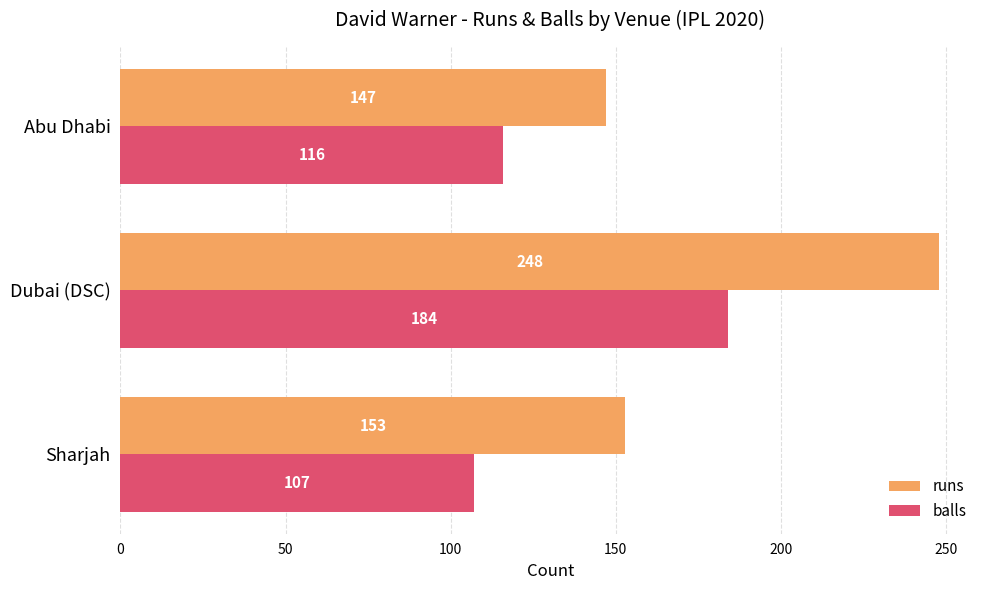

Is it true that balls equals 116 at Abu Dhabi?

True